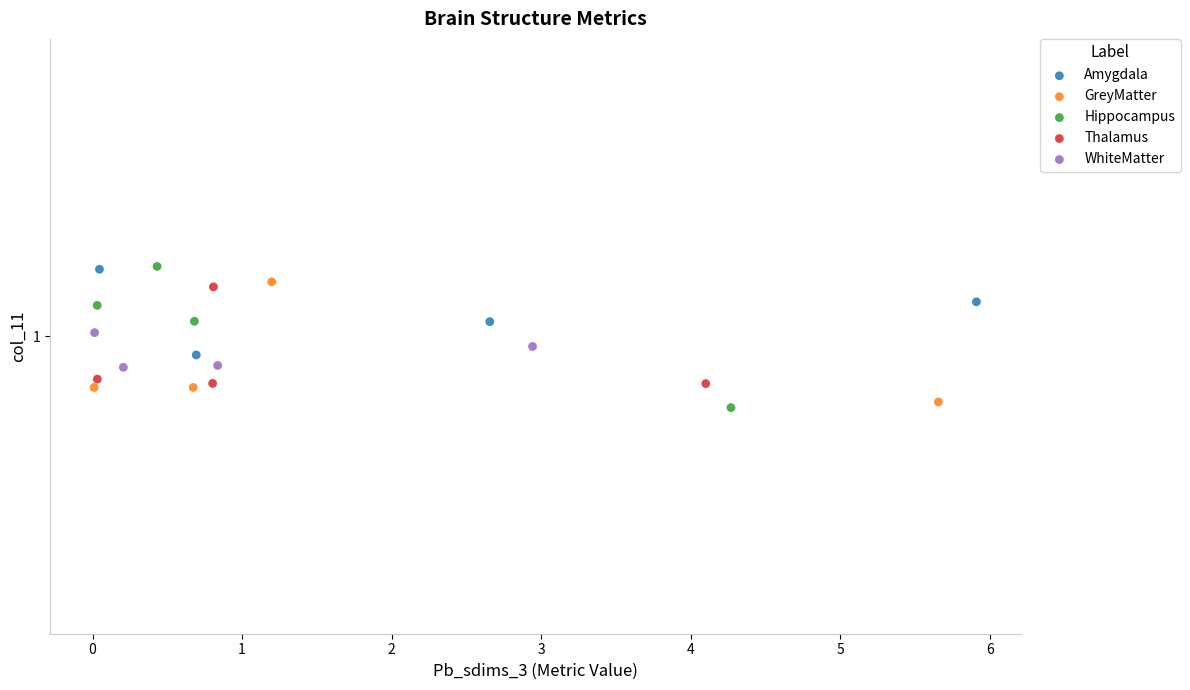

What are all the series names shown in the legend?

Amygdala, GreyMatter, Hippocampus, Thalamus, WhiteMatter